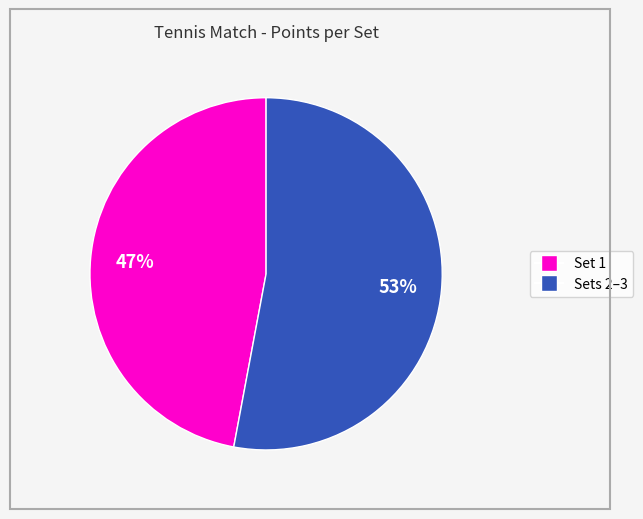

To the nearest percent, what is the difference between the largest and smallest slice percentages?

6%